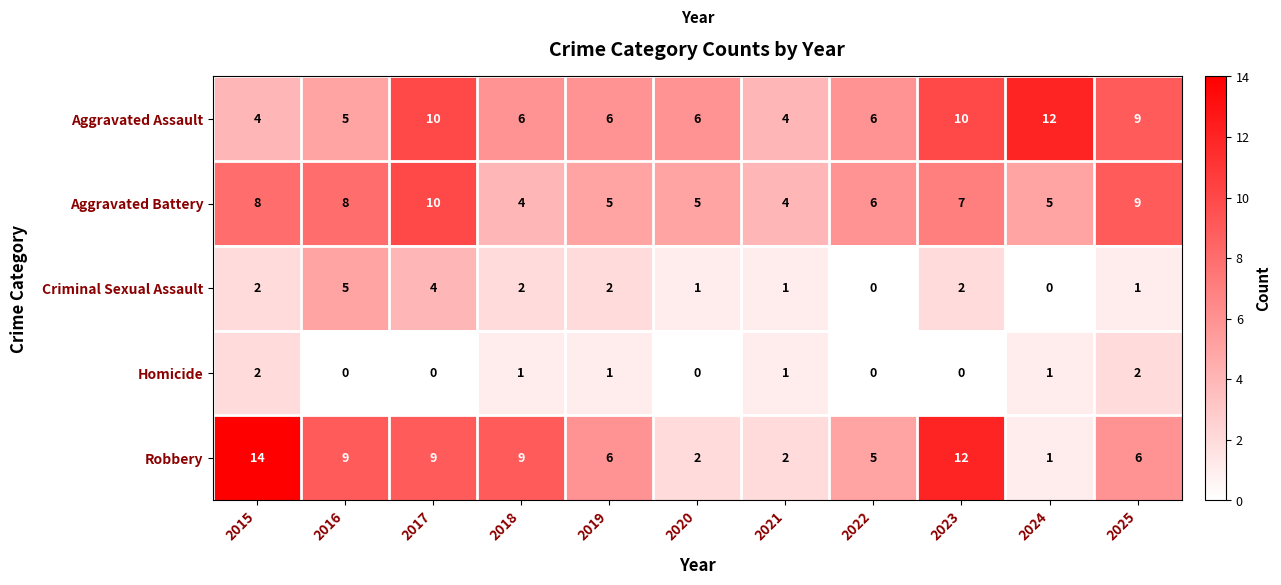

What is the sum of all Aggravated Battery values?

71